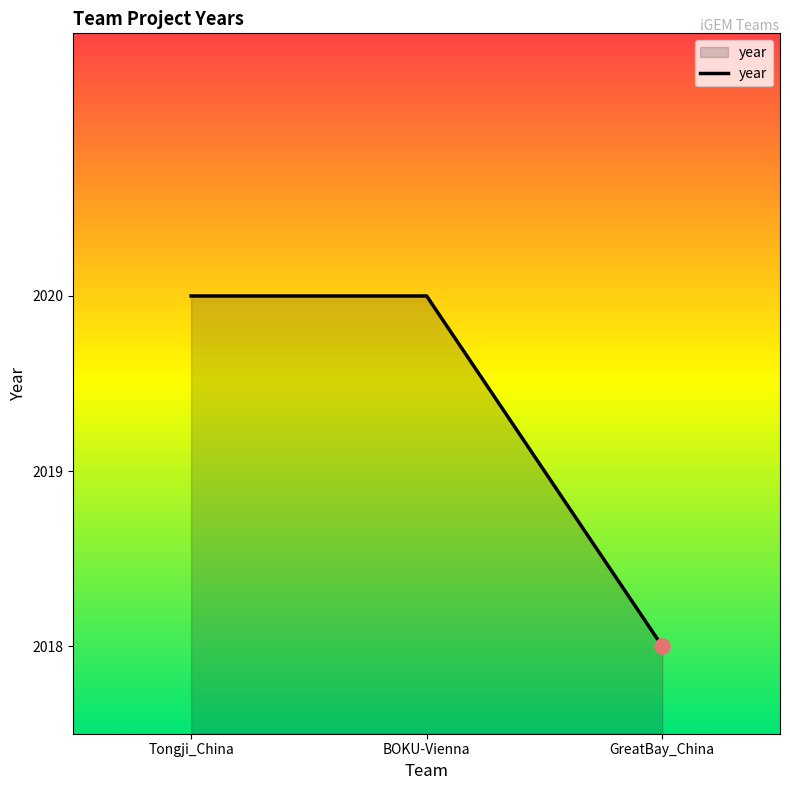

Approximately how many times larger is the value at BOKU-Vienna compared to GreatBay_China?

1.0